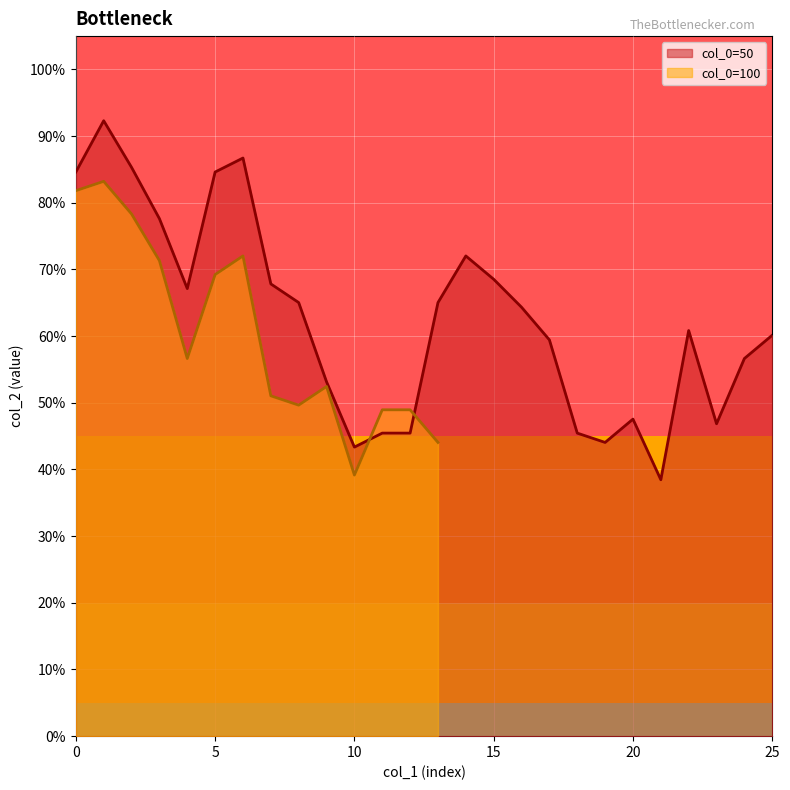

At which category does the data reach its first local peak?

1